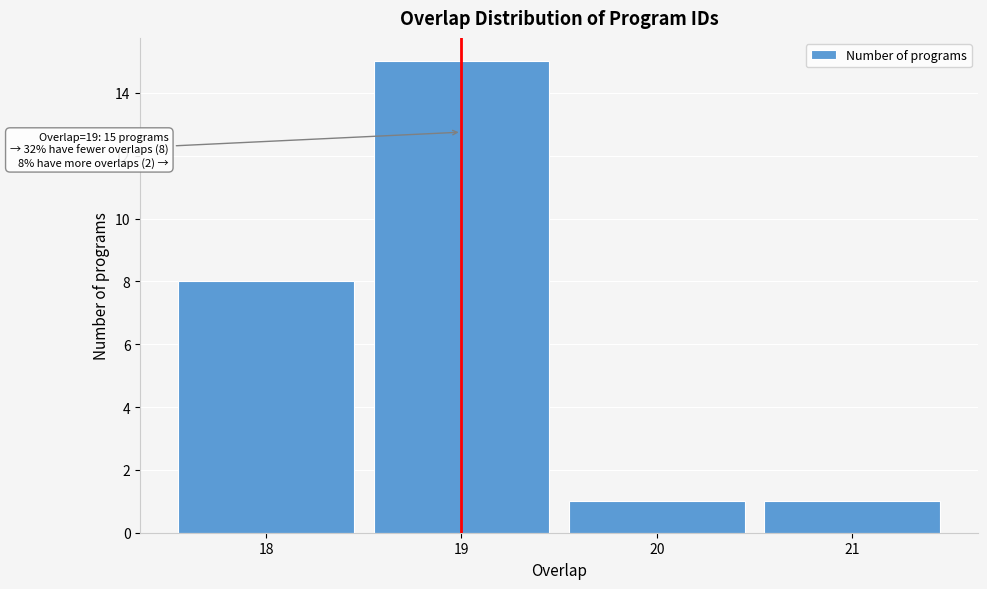

Reading left to right, what are all the values shown in this chart?

18=8	19=15	20=1	21=1